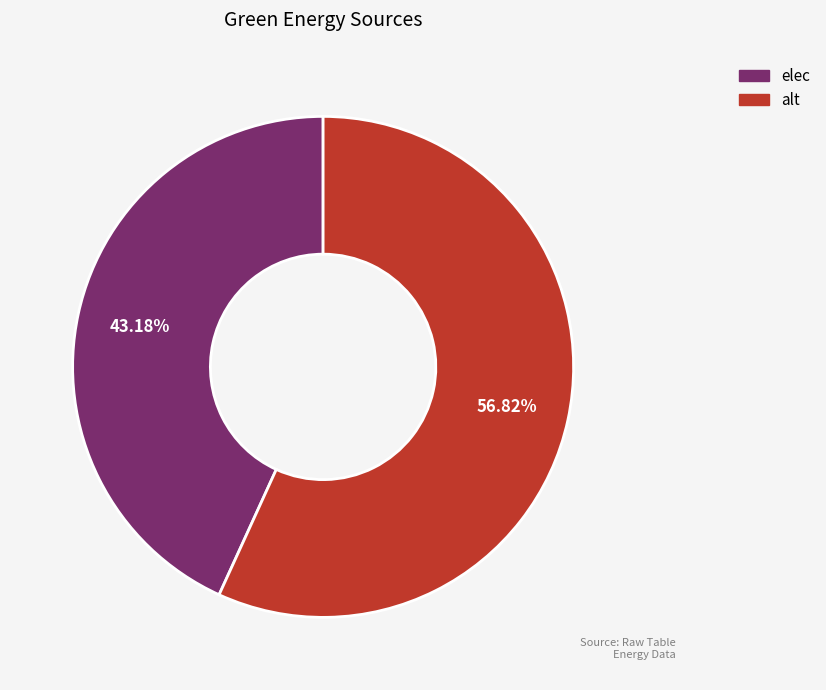

Rank the categories by value from lowest to highest.

elec, alt